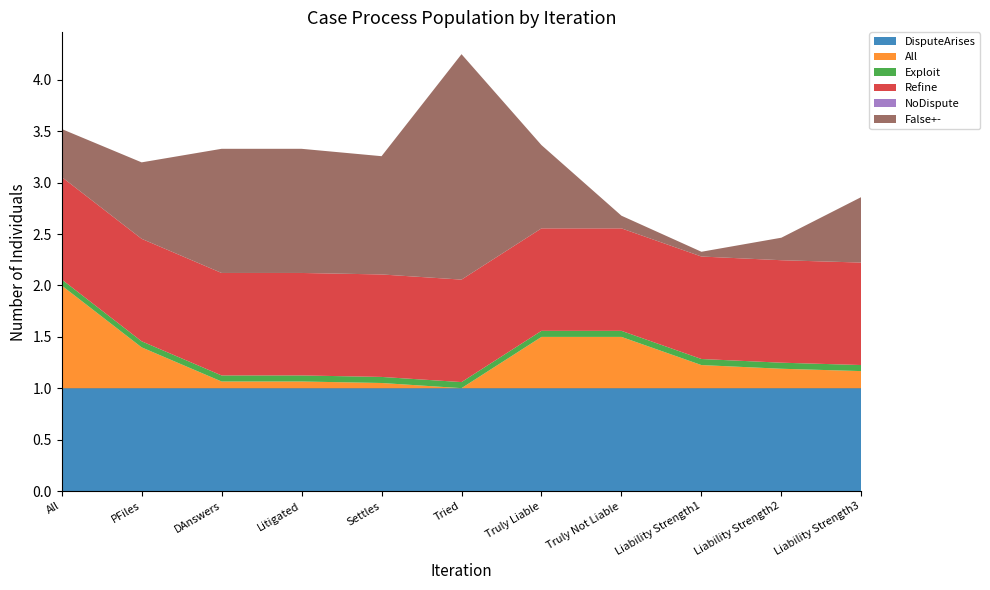

Reading left to right, what are all the values shown in this chart?

DisputeArises: 1.0	1.0	1.0	1.0	1.0	1.0	1.0	1.0	1.0	1.0	1.0
All: 1.0	0.4	0.1	0.1	0.1	0.0	0.5	0.5	0.2	0.2	0.2
Exploit: 0.1	0.1	0.1	0.1	0.1	0.1	0.1	0.1	0.1	0.1	0.1
Refine: 1.0	1.0	1.0	1.0	1.0	1.0	1.0	1.0	1.0	1.0	1.0
NoDispute: 0.0	0.0	0.0	0.0	0.0	0.0	0.0	0.0	0.0	0.0	0.0
False+-: 0.5	0.7	1.2	1.2	1.2	2.2	0.8	0.1	0.0	0.2	0.6